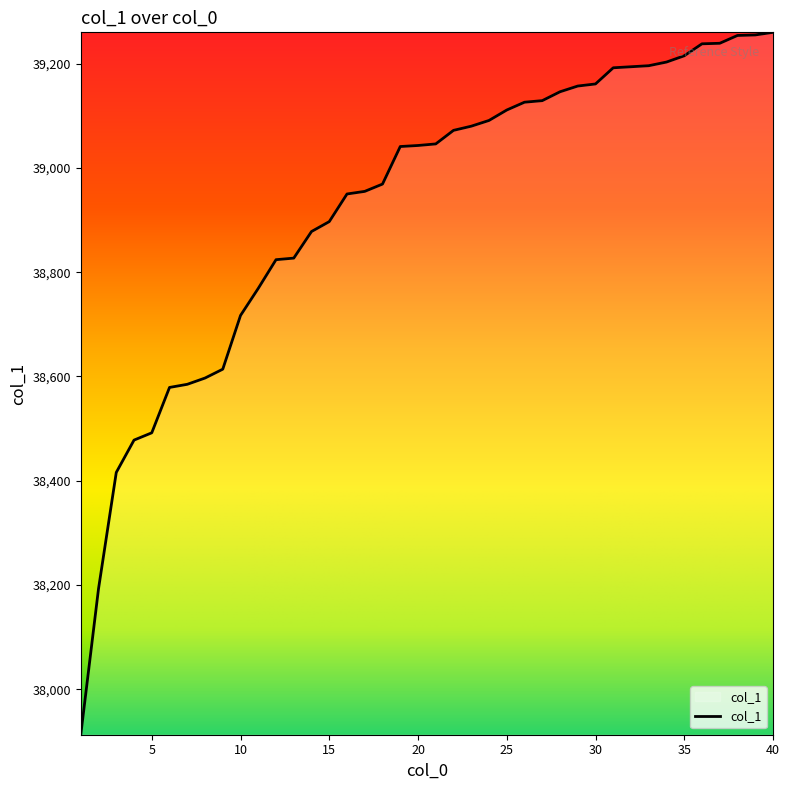

What is the difference between the maximum and minimum values?

1347